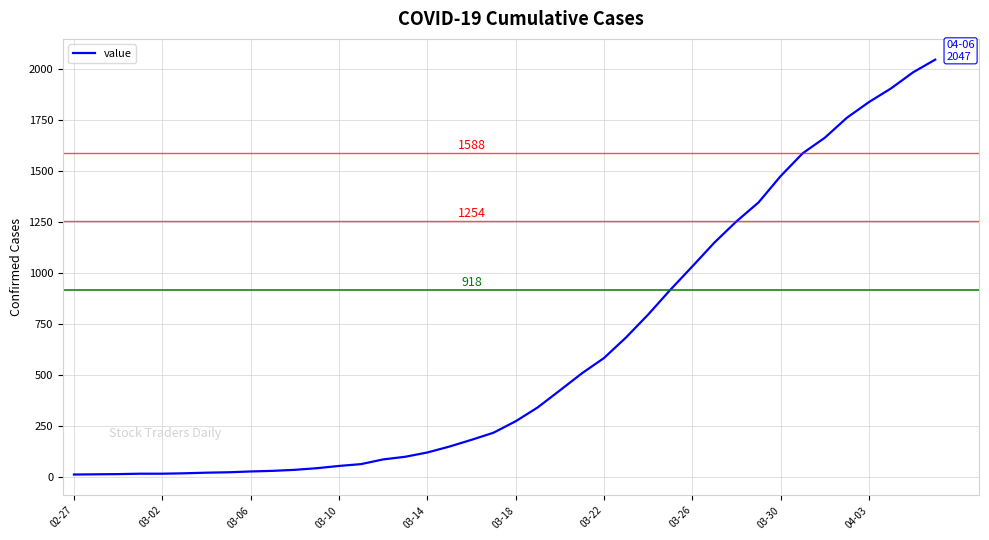

What is the greatest value displayed?

2047